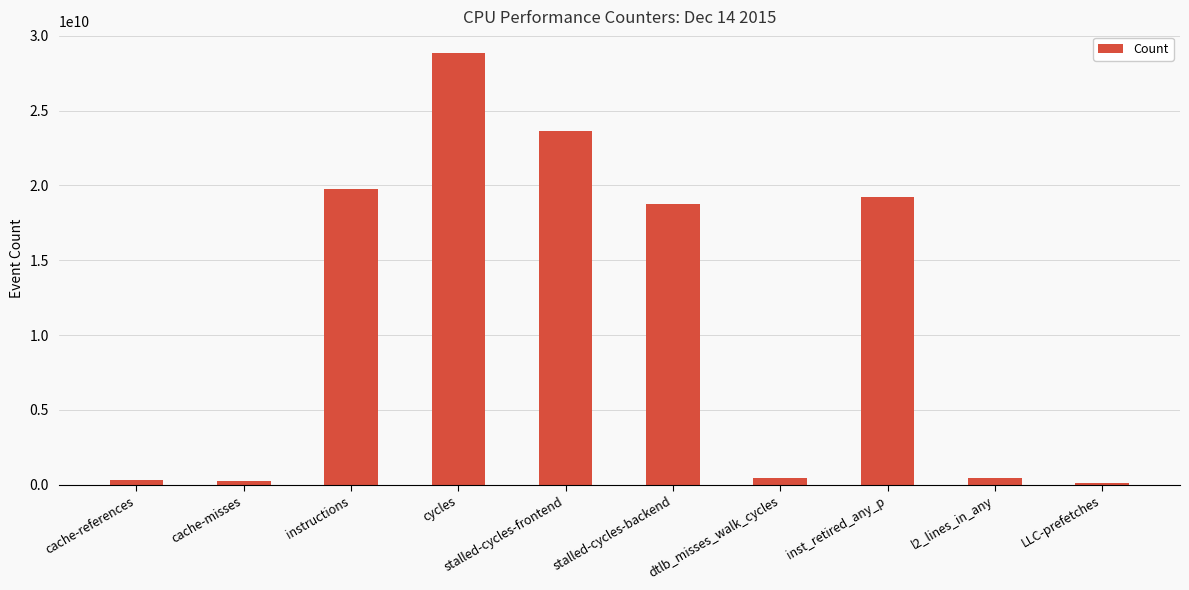

How many values are below 18750985018?

5